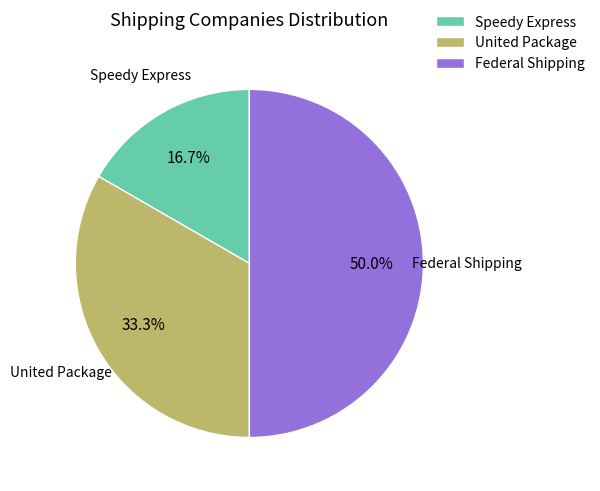

What is the smallest slice in the pie chart?

Speedy Express